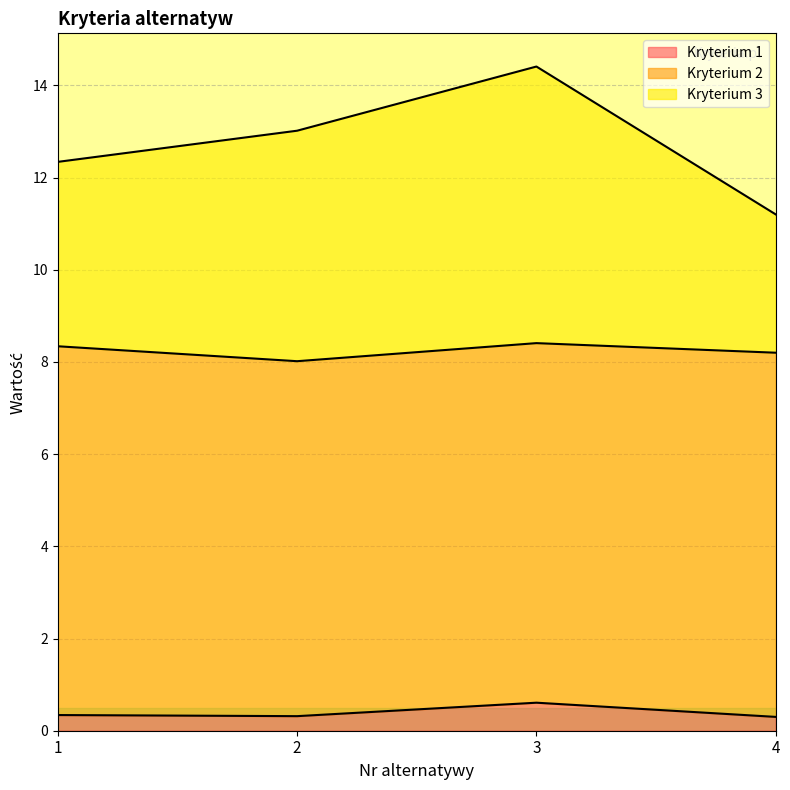

Rank the categories by Kryterium 1 value from highest to lowest.

3, 1, 2, 4